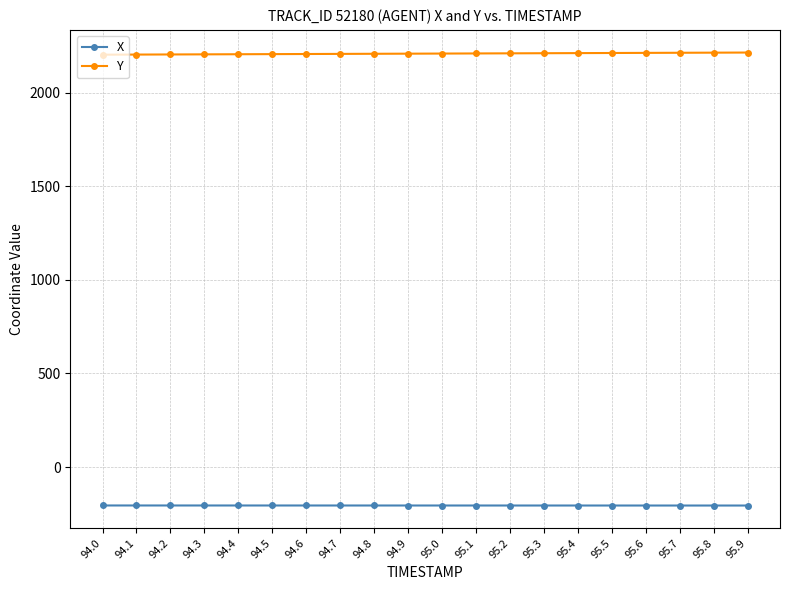

What is the total value across all series at 94.3?

1999.3